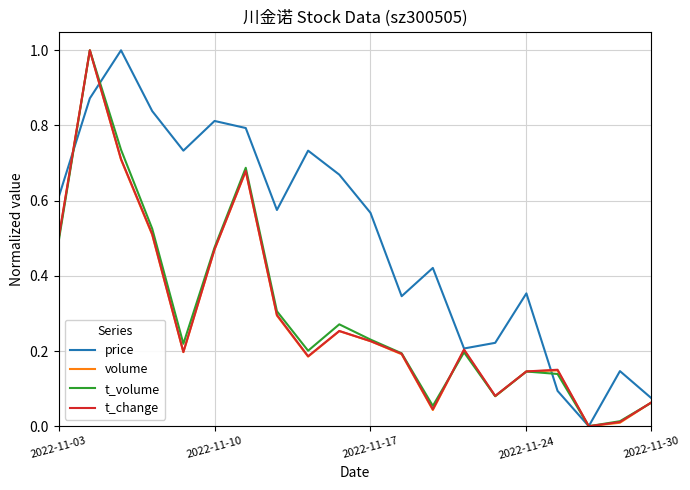

Which series has the largest total across all categories?

price